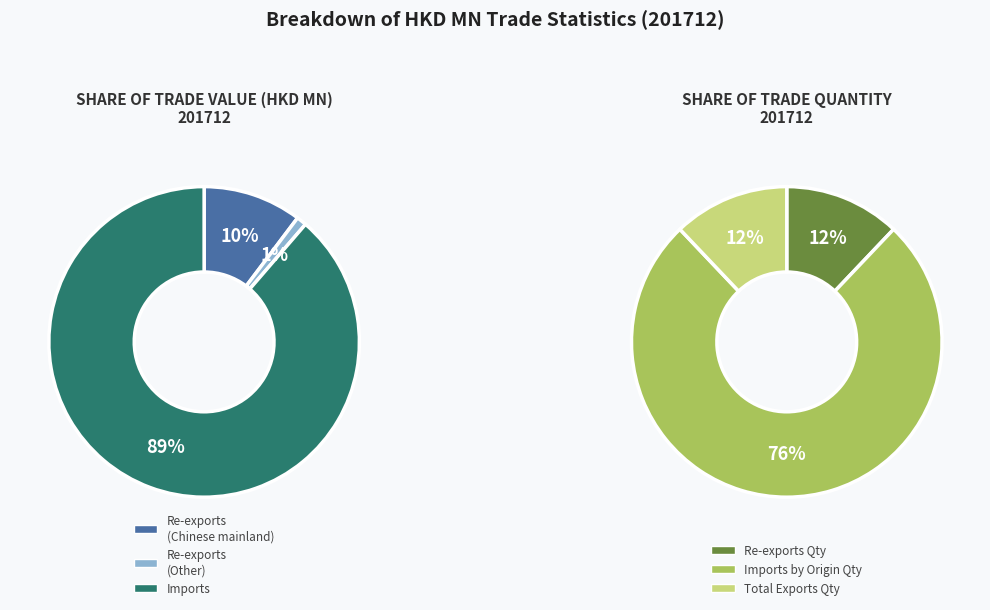

To the nearest percent, what is the difference between the largest and smallest slice percentages?

89%